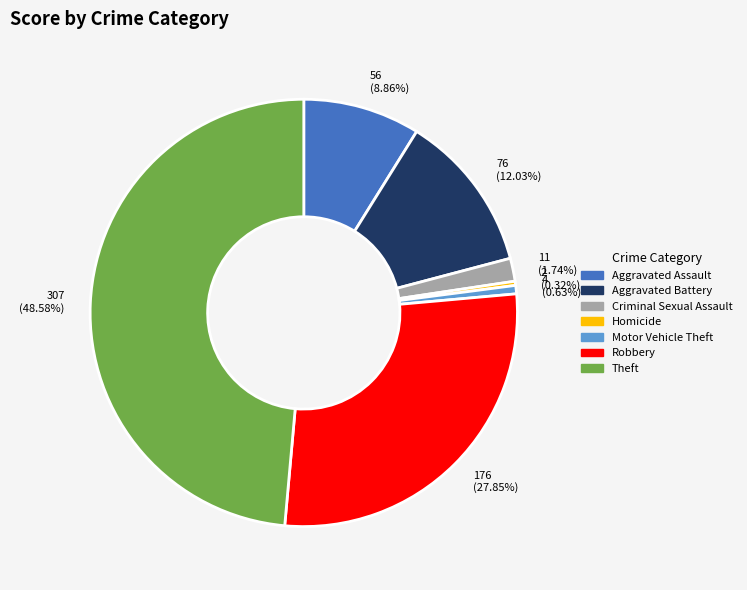

How many slices are in this pie chart?

7